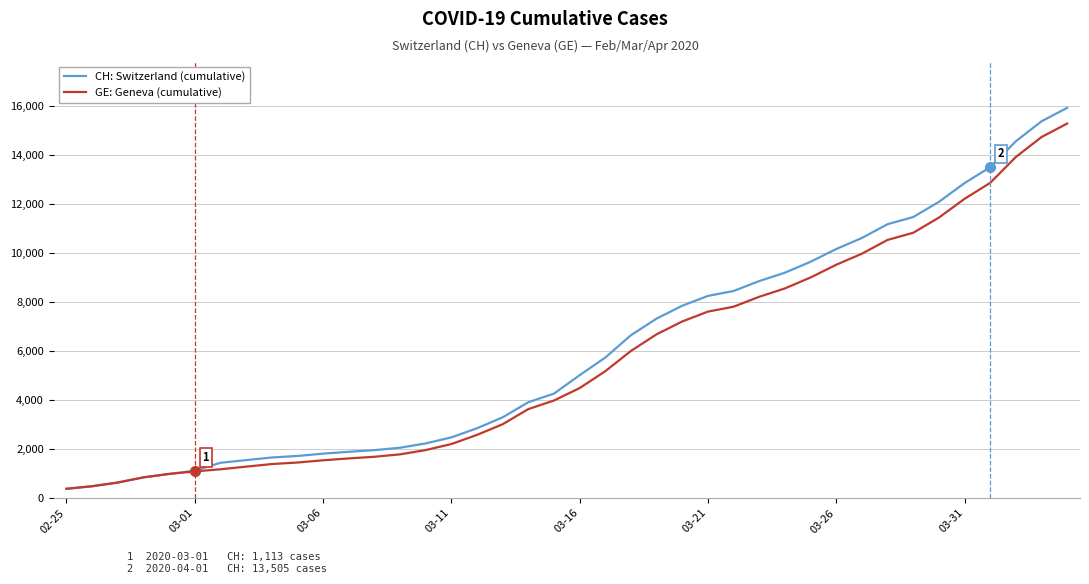

What is the highest value of the CH: Switzerland (cumulative) series?

15926